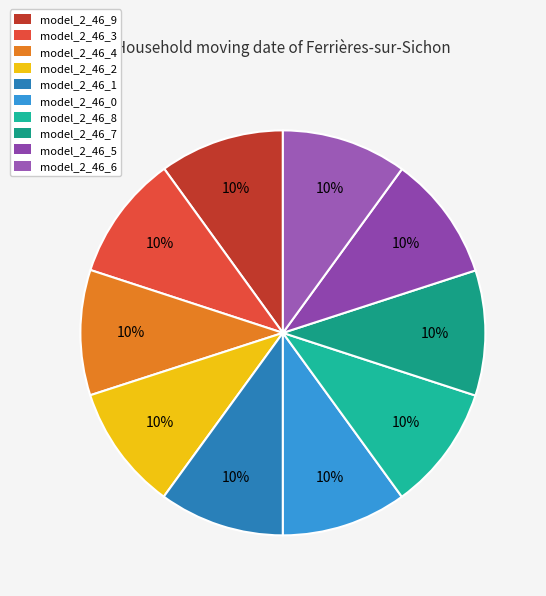

Count the number of slices in the pie.

10